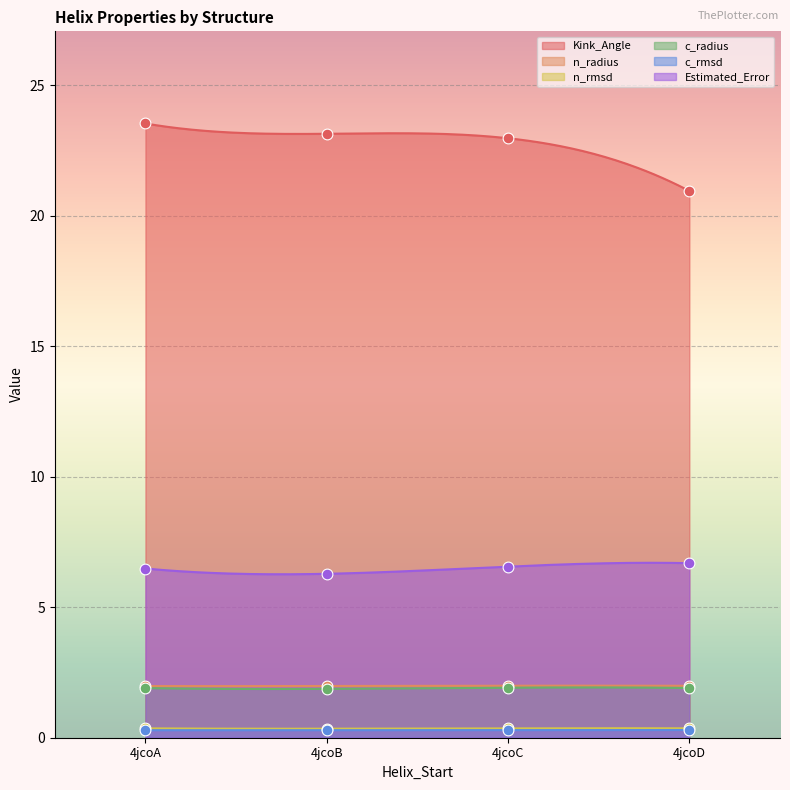

What are all the series names shown in the legend?

Kink_Angle, n_radius, n_rmsd, c_radius, c_rmsd, Estimated_Error